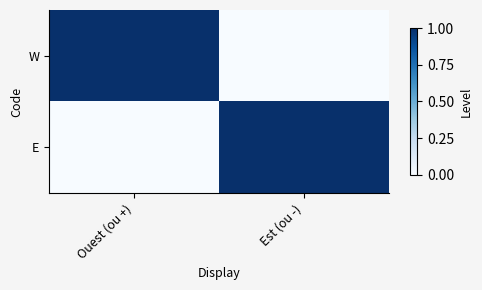

Rank the series at Est (ou -) from highest to lowest value.

E, W